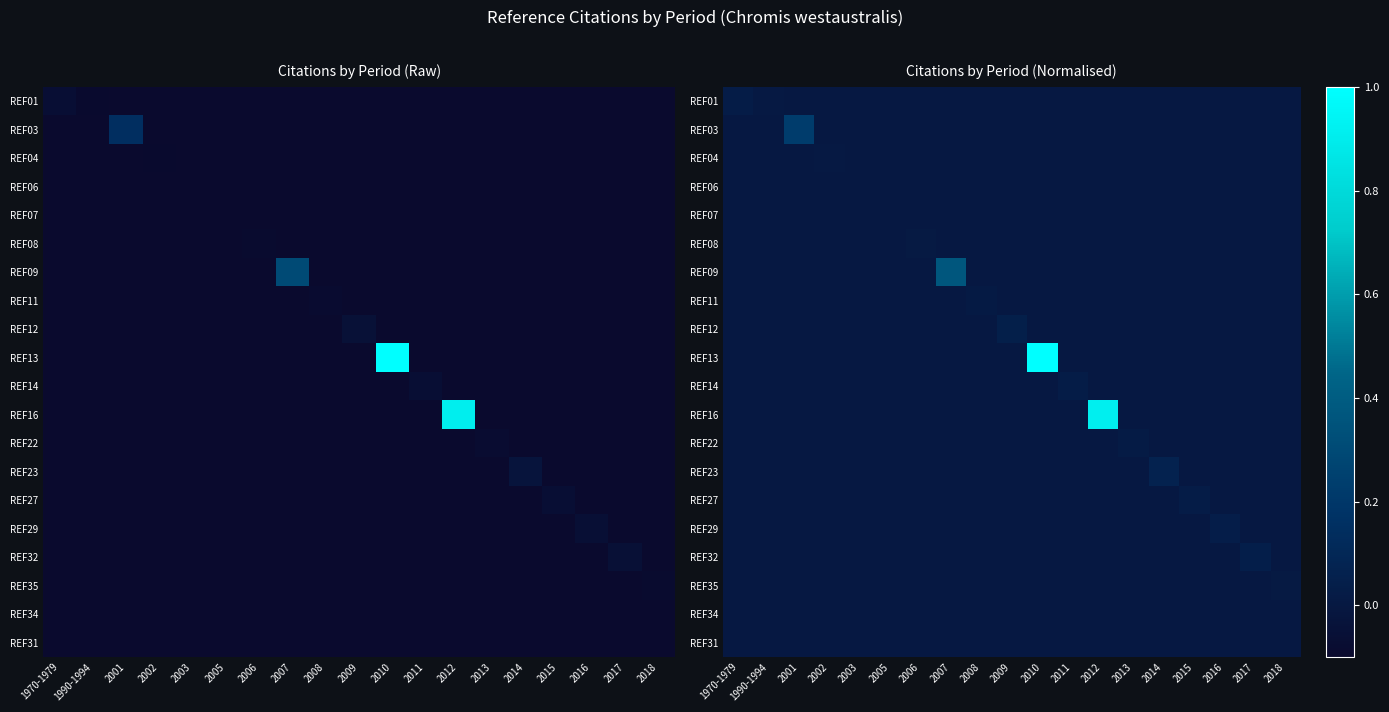

Count the number of data series in this chart.

20